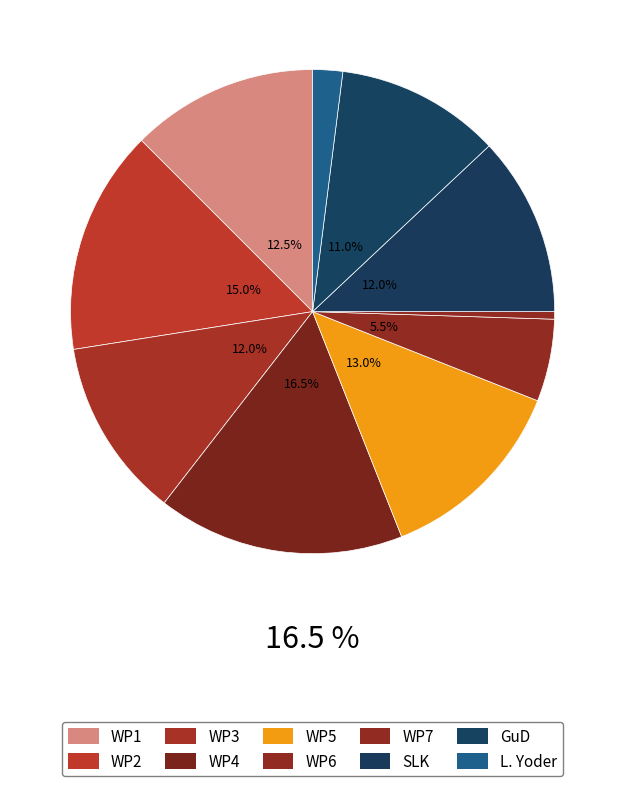

Count the number of slices in the pie.

10